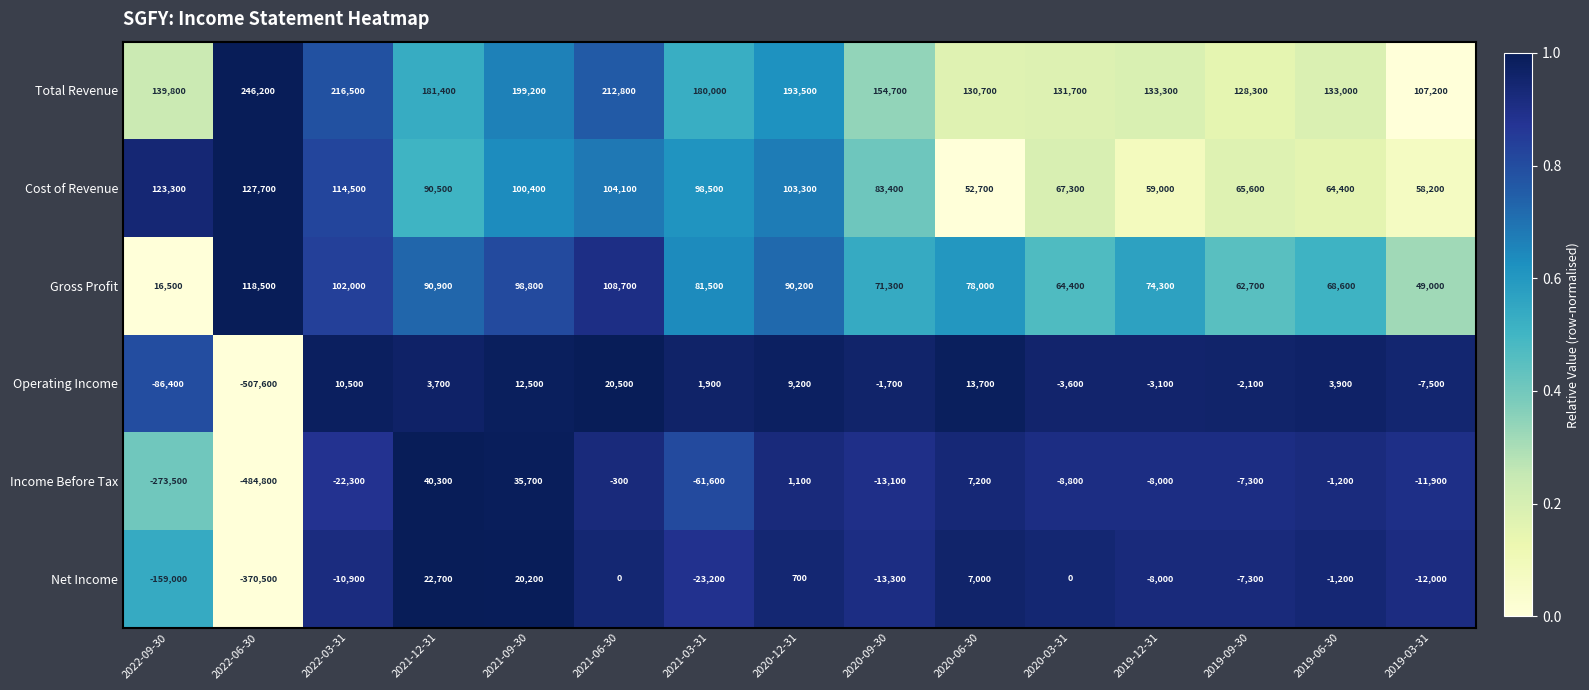

Between 2021-06-30 and 2019-09-30, which series saw the biggest shift?

Total Revenue